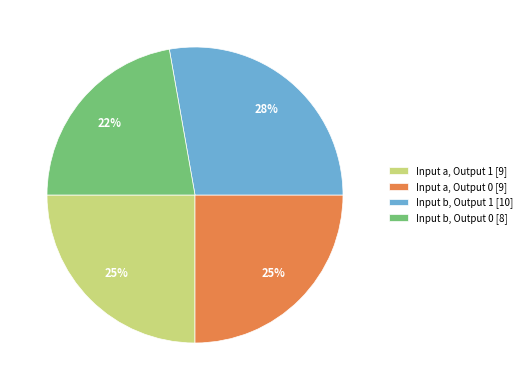

To the nearest percent, what percentage of the pie is Input b, Output 1 [10]?

28%